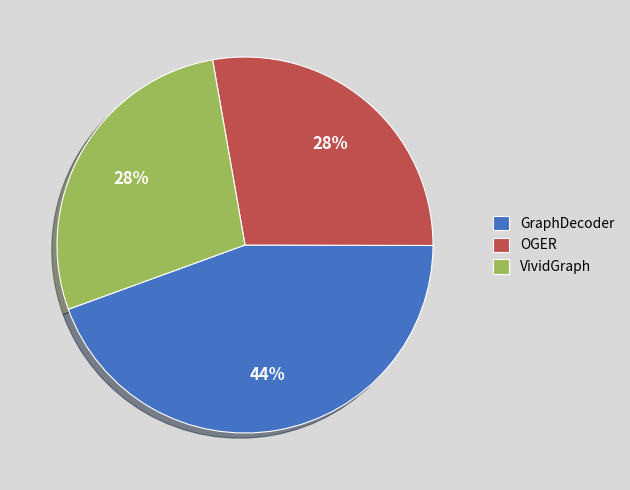

To the nearest percent, what is the average slice percentage?

33%